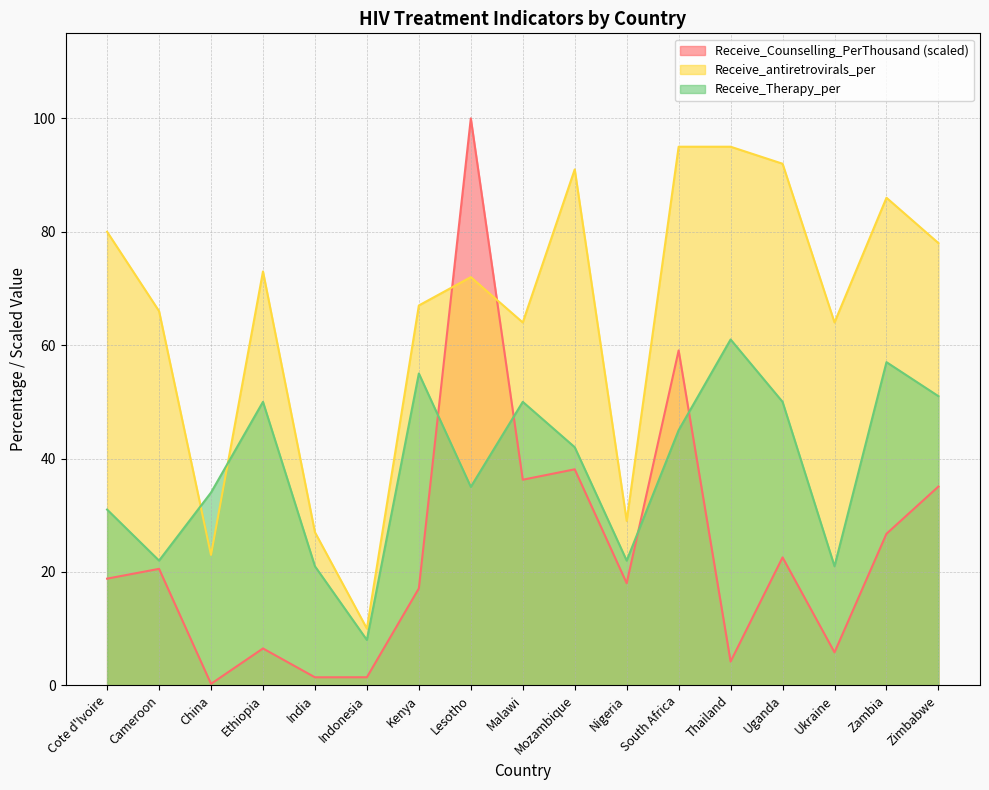

How many interior local valleys does the Receive_antiretrovirals_per series have?

5